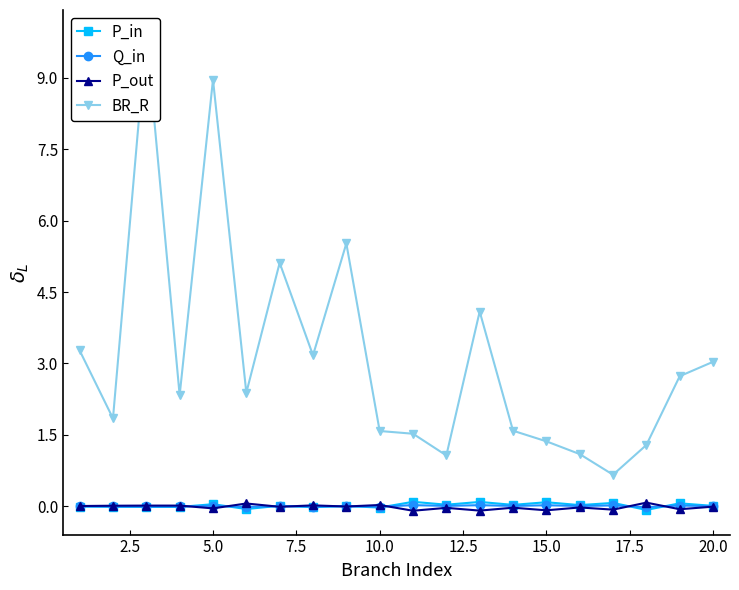

What are all the series names shown in the legend?

P_in, Q_in, P_out, BR_R